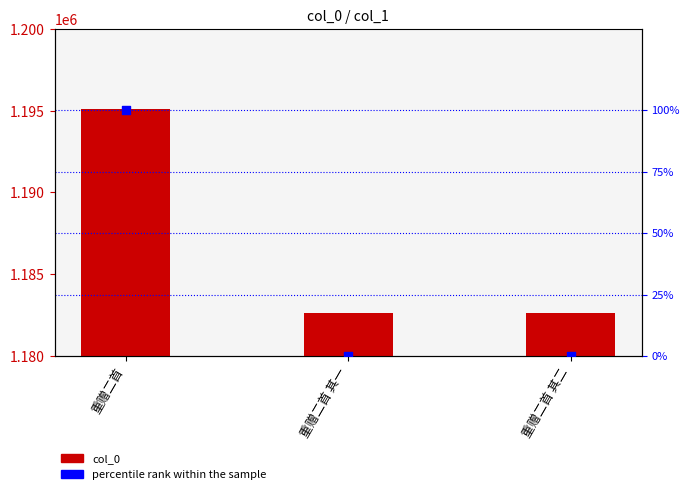

Which series reaches the minimum Y coordinate?

percentile rank within the sample